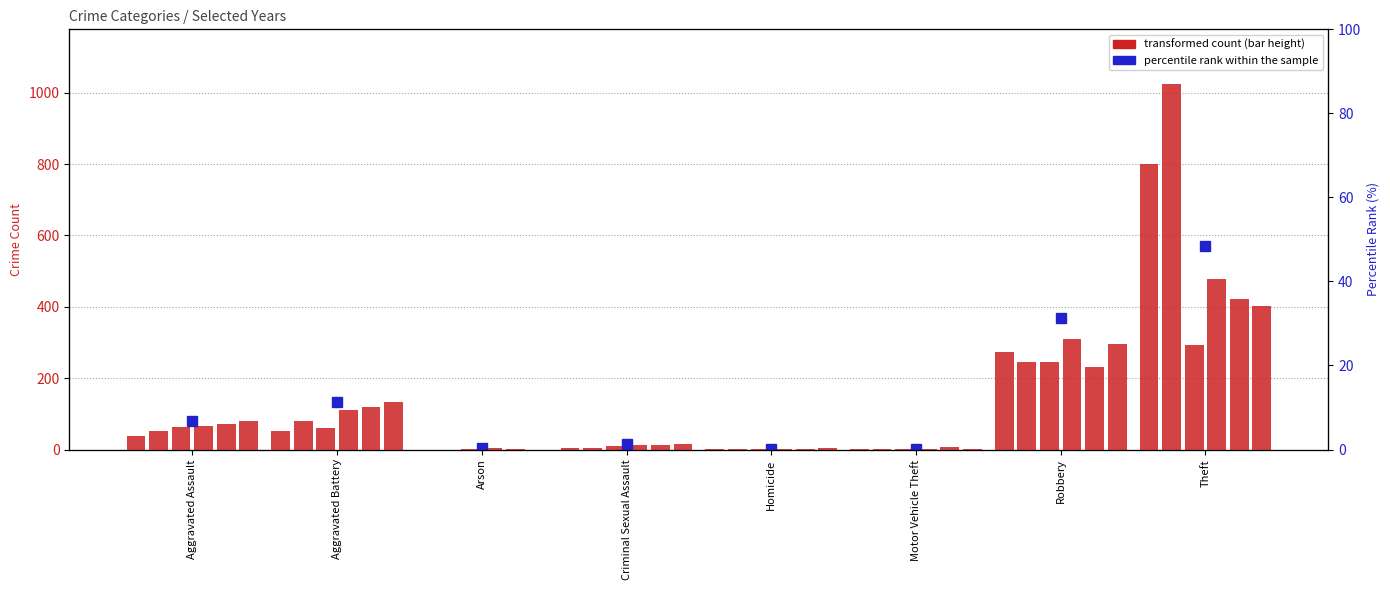

Rank the categories by count 2016 value from highest to lowest.

Theft, Robbery, Aggravated Battery, Aggravated Assault, Criminal Sexual Assault, Motor Vehicle Theft, Homicide, Arson